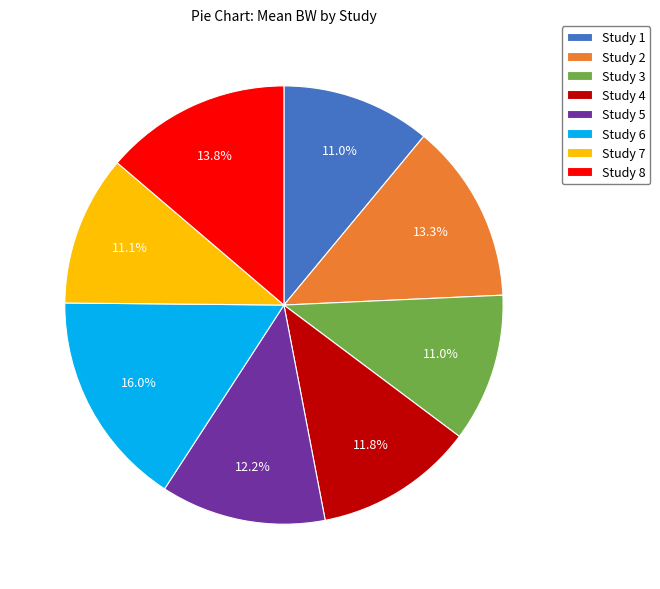

What is the largest slice in the pie chart?

Study 6